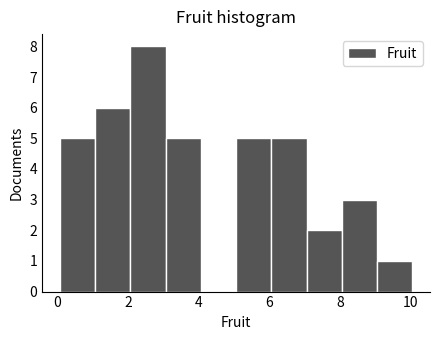

Reading left to right, transcribe this chart: for each bar, give the range it covers on the x-axis and its height. Neither the bar edges nor the heights are printed on the chart, so give them approximately, as read against the axes.

0 to 1: 5
1 to 2: 6
2 to 3: 8
3 to 4: 5
4 to 5: 0
5 to 6: 5
6 to 7: 5
7 to 8: 2
8 to 9: 3
9 to 10: 1